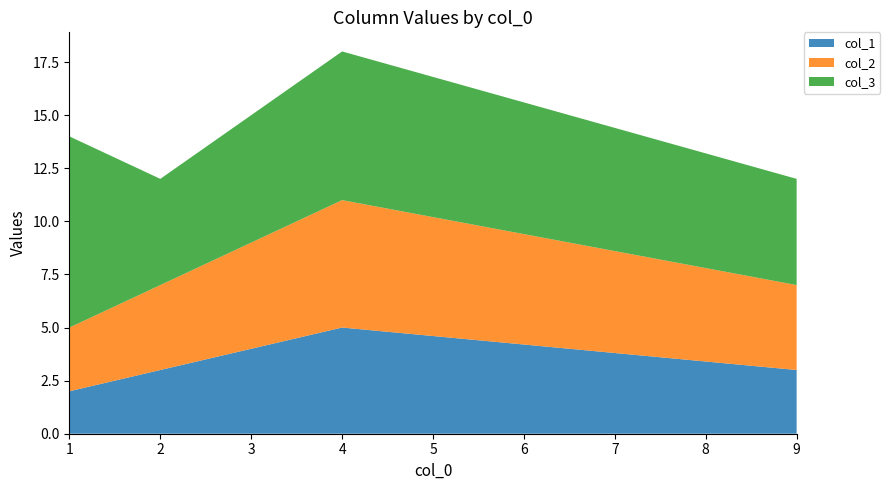

Reading left to right, what are all the values shown in this chart?

col_1: 1=2	2=3	4=5	9=3
col_2: 1=3	2=4	4=6	9=4
col_3: 1=9	2=5	4=7	9=5